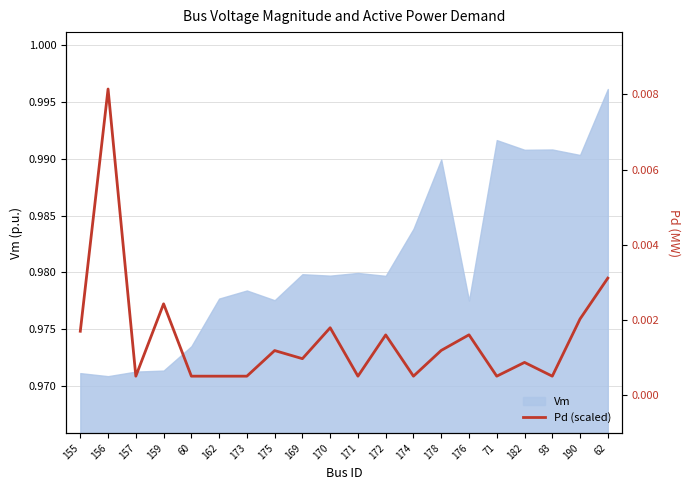

At which label does Pd reach its minimum?

157